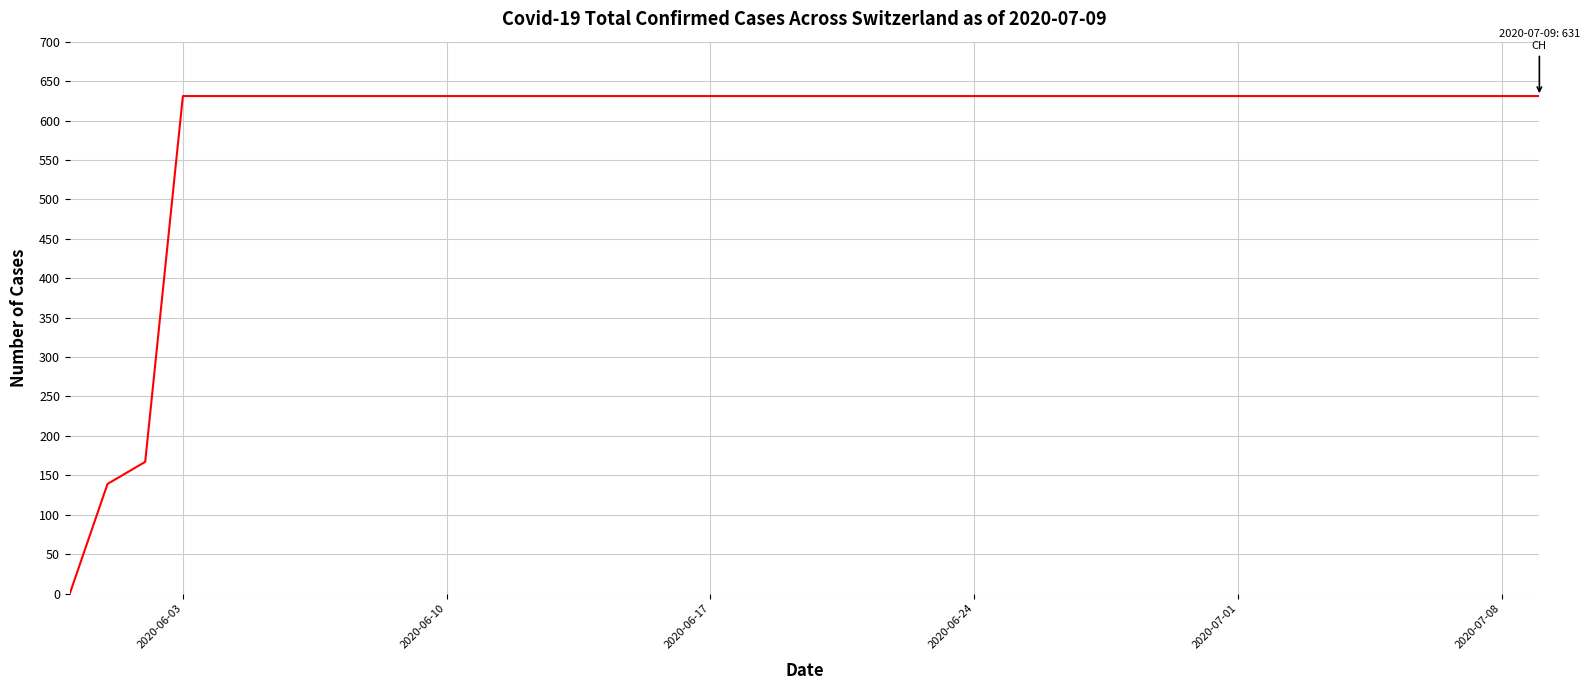

What is the greatest value displayed?

631